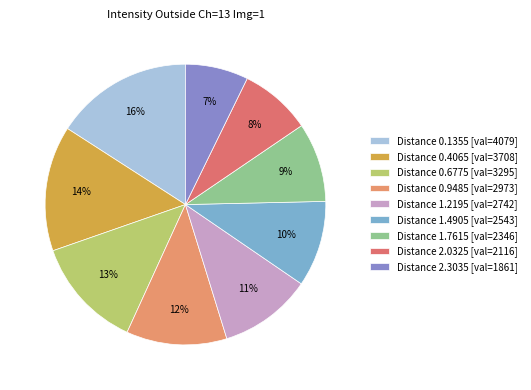

To the nearest percent, what is the difference between the largest and smallest slice percentages?

9%